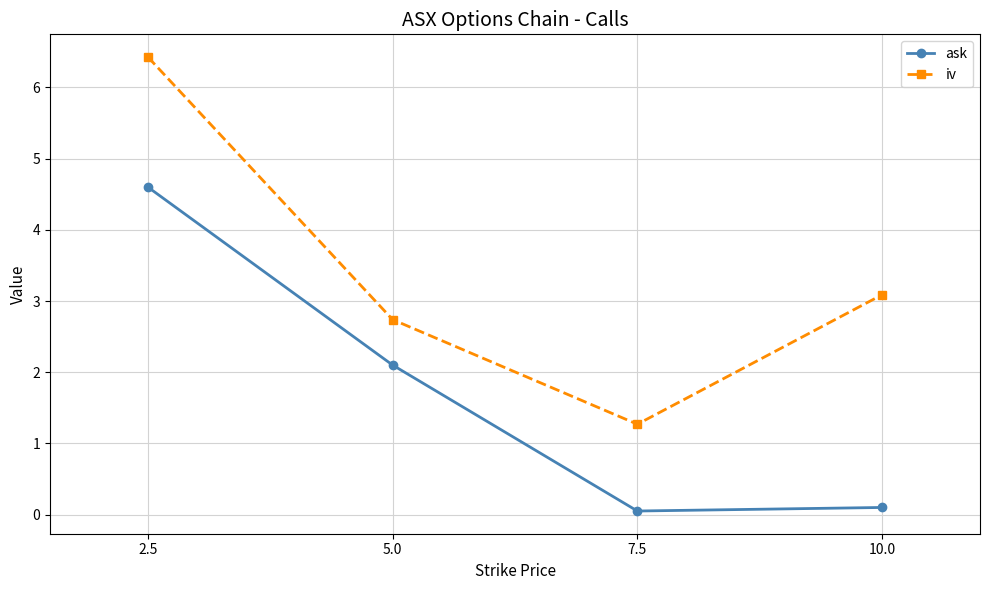

True or false: ask and iv cross at least once.

False